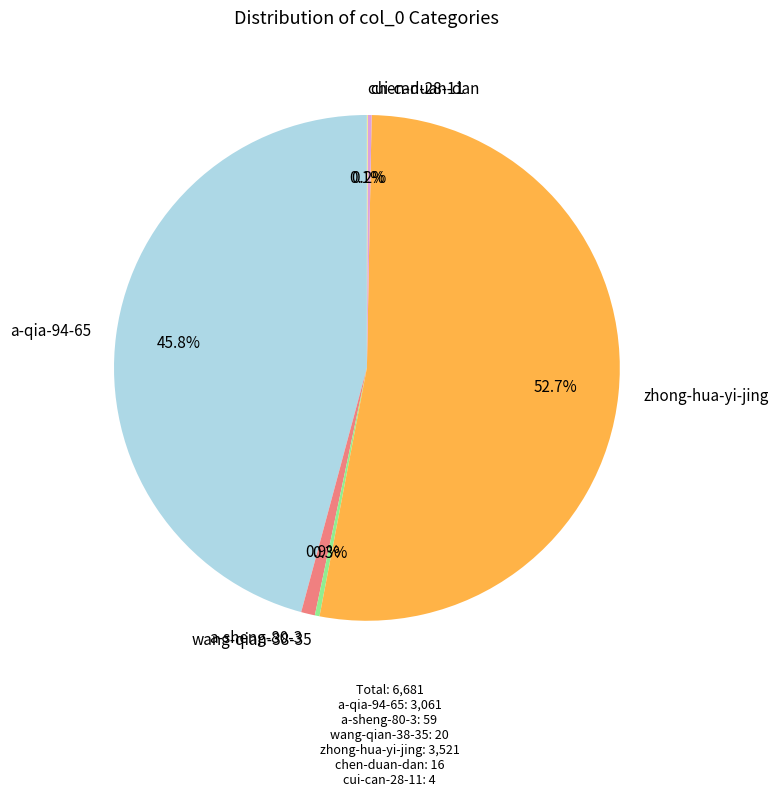

Combined, what portion of the pie is a-sheng-80-3 and a-qia-94-65?

46.7%